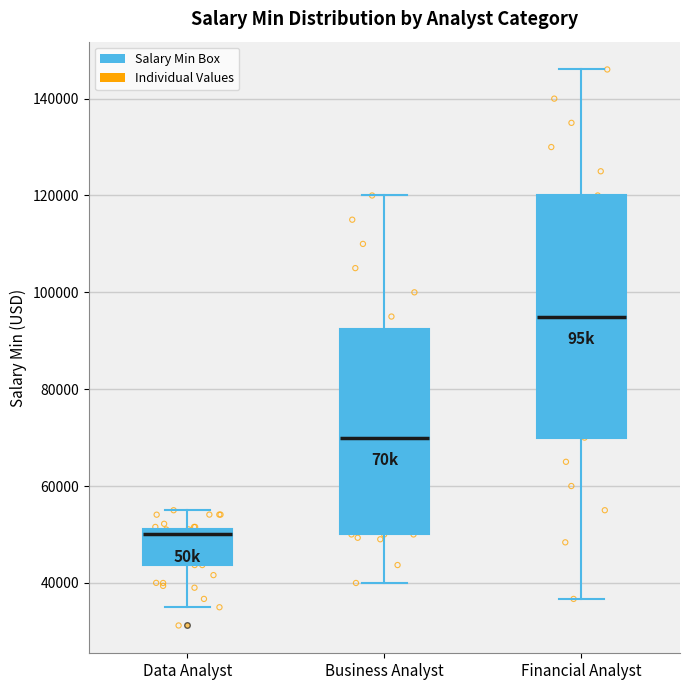

Which box's median line is the highest?

Financial Analyst